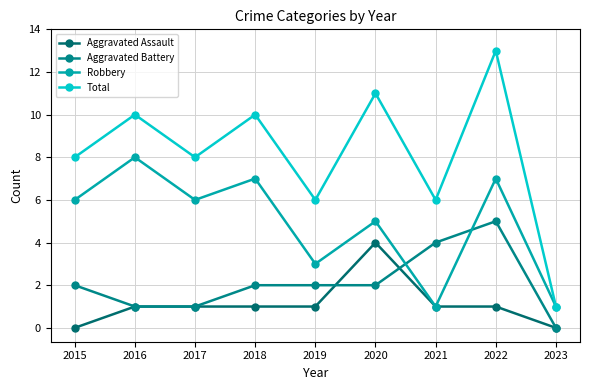

True or false: Total and Aggravated Assault intersect in this chart.

False